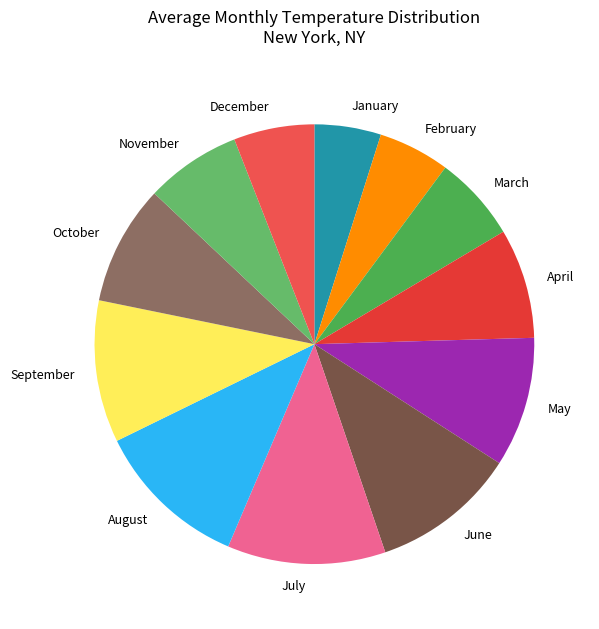

Approximately how many times larger is the value at October compared to July?

0.8